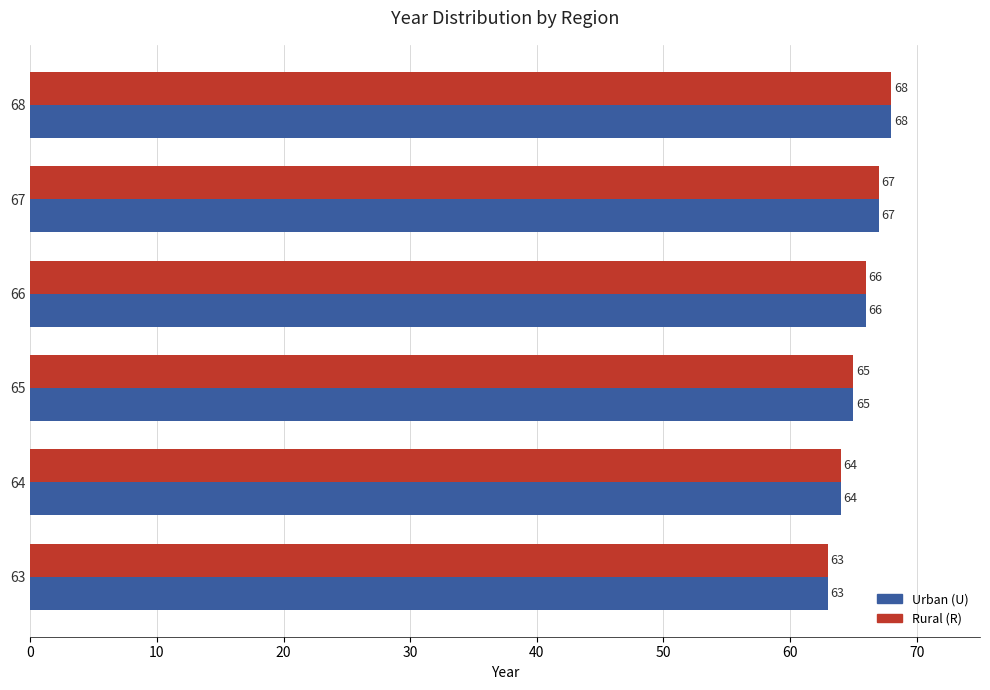

At which label is Rural (R) closest to 65?

65